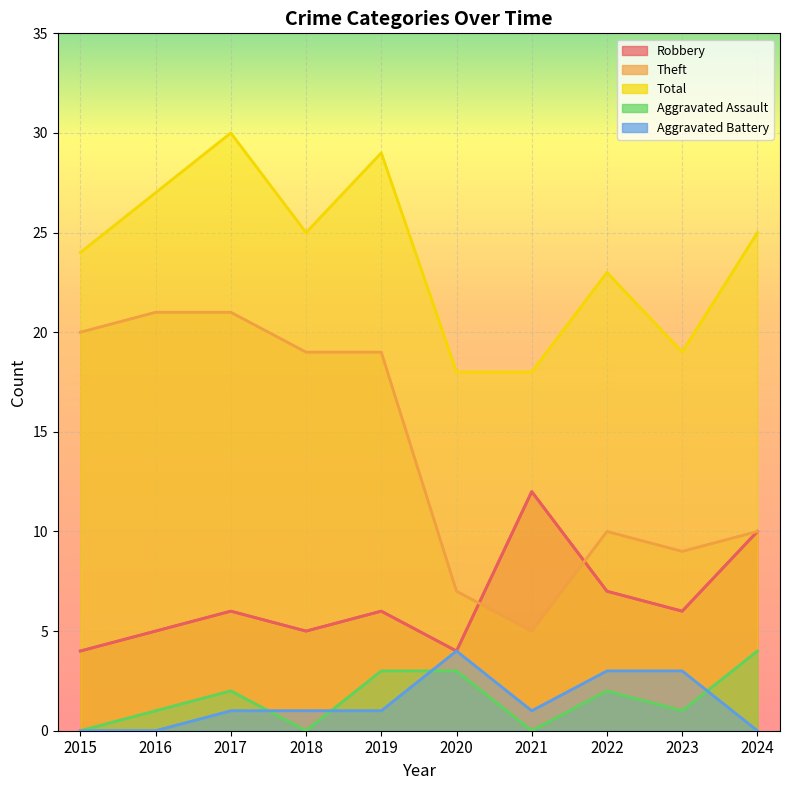

What is the sum of all Theft values?

141